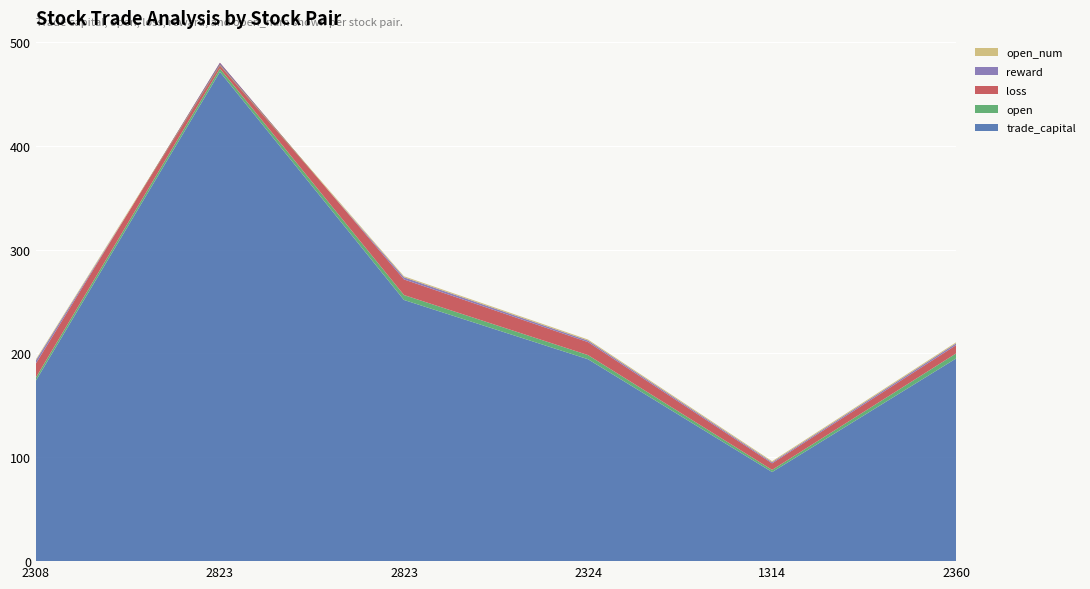

Reading left to right, list all the values displayed in this chart.

trade_capital: 173.8	471.1	251.5	194.4	85.8	195.2
open: 3.0	3.2	4.8	4.0	2.1	4.9
loss: 13.5	5.5	15.0	12.5	6.3	8.0
reward: 3.1	-2.8	2.1	1.5	1.1	1.7
open_num: 1.0	1.0	1.0	1.0	1.0	1.0